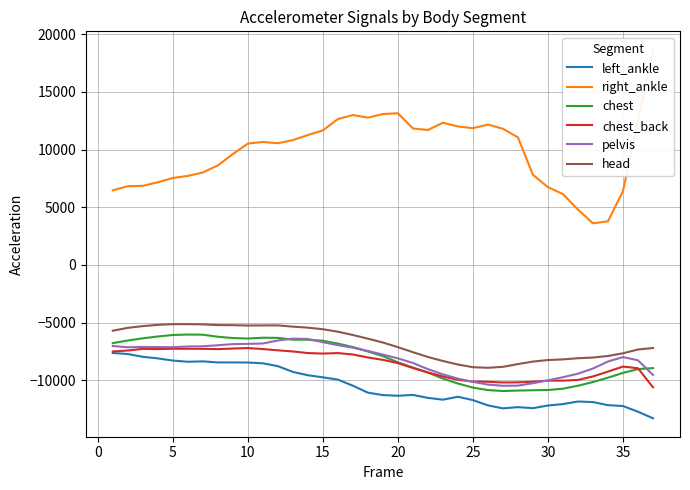

Reading left to right, what are all the values shown in this chart?

left_ankle: -7633.4	-7726.7	-7967.4	-8103.8	-8292.4	-8396.6	-8362.4	-8454.0	-8454.0	-8463.0	-8529.4	-8777.1	-9276.4	-9565.5	-9745.1	-9944.3	-10472.1	-11075.6	-11285.8	-11341.6	-11273.2	-11528.1	-11682.9	-11431.2	-11722.0	-12178.1	-12438.8	-12330.8	-12420.9	-12189.1	-12065.3	-11842.5	-11892.6	-12158.6	-12235.5	-12727.4	-13298.4
right_ankle: 6467.9	6825.4	6857.6	7170.0	7541.8	7717.8	8017.6	8629.7	9613.7	10522.6	10661.0	10553.1	10822.4	11264.2	11667.9	12648.5	12995.5	12774.4	13083.1	13152.2	11831.9	11702.0	12332.9	12007.9	11858.4	12169.6	11808.3	11061.5	7811.9	6744.8	6143.7	4804.2	3611.3	3782.5	6394.7	12516.9	18657.9
chest: -6780.5	-6552.5	-6363.9	-6205.9	-6074.8	-6035.3	-6049.6	-6229.2	-6338.7	-6381.9	-6311.8	-6326.1	-6478.8	-6487.8	-6572.1	-6818.1	-7121.5	-7507.6	-7907.9	-8443.1	-8899.2	-9330.1	-9856.3	-10281.9	-10641.1	-10851.2	-10933.9	-10894.4	-10863.9	-10845.9	-10731.1	-10476.2	-10151.2	-9777.7	-9361.1	-9032.4	-8947.6
chest_back: -7497.0	-7421.6	-7277.9	-7299.4	-7268.9	-7268.9	-7277.9	-7299.4	-7251.0	-7207.8	-7295.8	-7405.4	-7502.3	-7642.4	-7685.5	-7642.4	-7766.2	-8024.8	-8231.3	-8513.1	-8938.7	-9324.8	-9671.4	-9960.5	-10113.3	-10131.2	-10192.3	-10183.3	-10125.9	-10034.3	-10034.3	-9971.6	-9668.1	-9246.2	-8813.3	-8959.7	-10610.5
pelvis: -7028.2	-7141.4	-7110.9	-7119.9	-7132.5	-7071.4	-7053.4	-6965.5	-6864.9	-6843.3	-6811.1	-6552.5	-6390.8	-6423.0	-6699.6	-6958.2	-7173.6	-7459.1	-7775.2	-8100.1	-8500.5	-9035.6	-9491.8	-9859.9	-10136.5	-10377.2	-10477.8	-10463.5	-10257.0	-10011.1	-9734.5	-9431.1	-8982.3	-8377.1	-7988.9	-8270.2	-9537.6
head: -5704.9	-5455.3	-5306.3	-5196.7	-5135.6	-5135.6	-5153.6	-5214.6	-5223.6	-5254.2	-5245.2	-5241.5	-5351.1	-5439.1	-5575.5	-5791.0	-6076.4	-6392.5	-6726.4	-7130.4	-7565.0	-7981.6	-8328.2	-8635.3	-8867.0	-8919.2	-8834.9	-8597.8	-8378.7	-8247.6	-8190.2	-8089.6	-8032.1	-7895.7	-7662.4	-7333.7	-7204.1